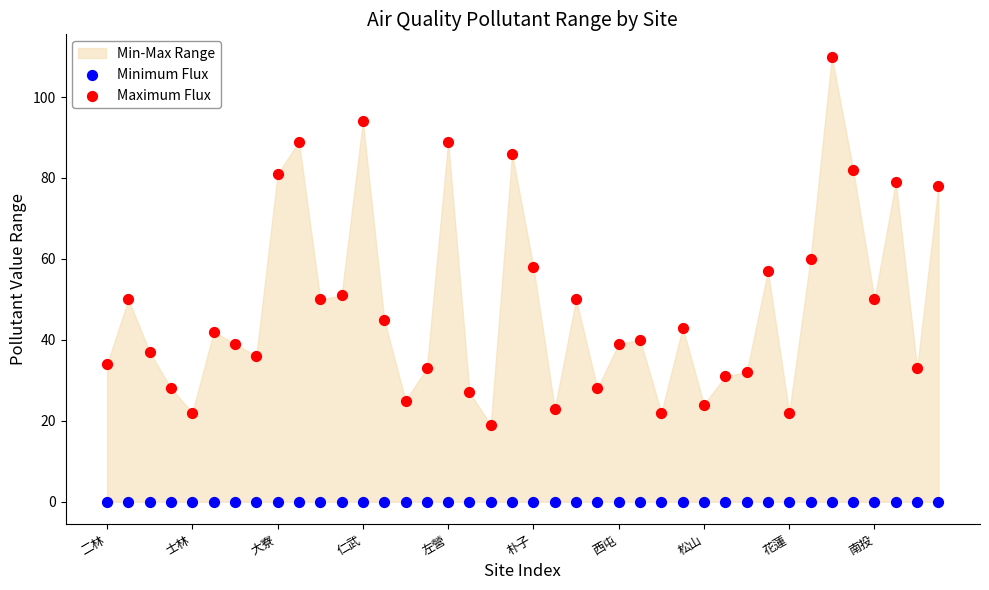

Which series contains the lowest Y value?

Minimum Flux